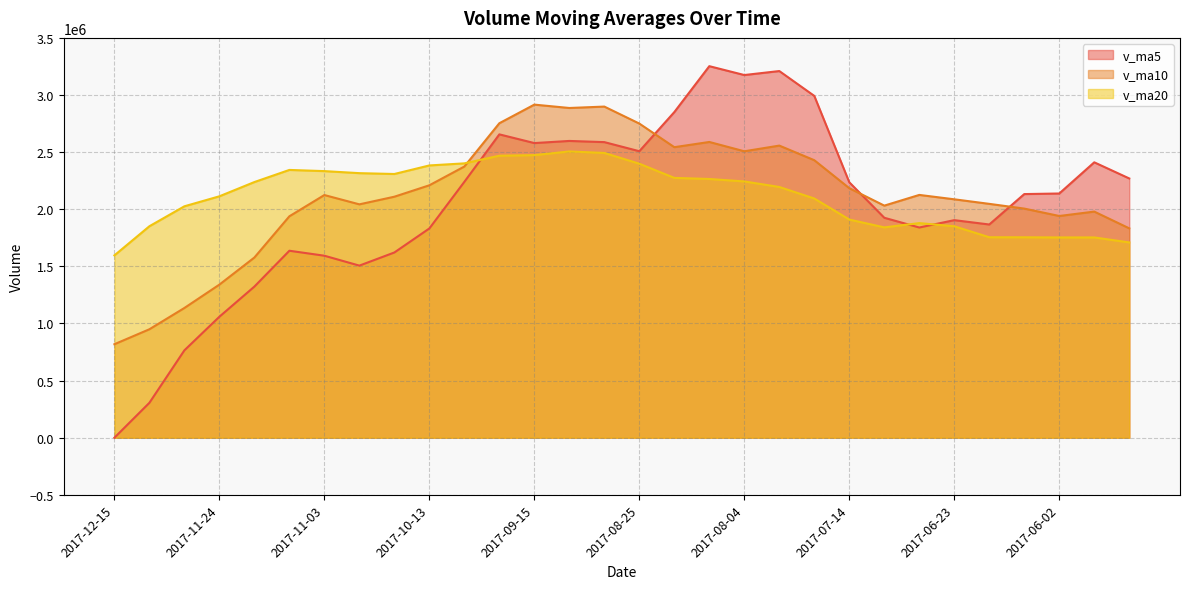

How many distinct data groups are displayed?

3